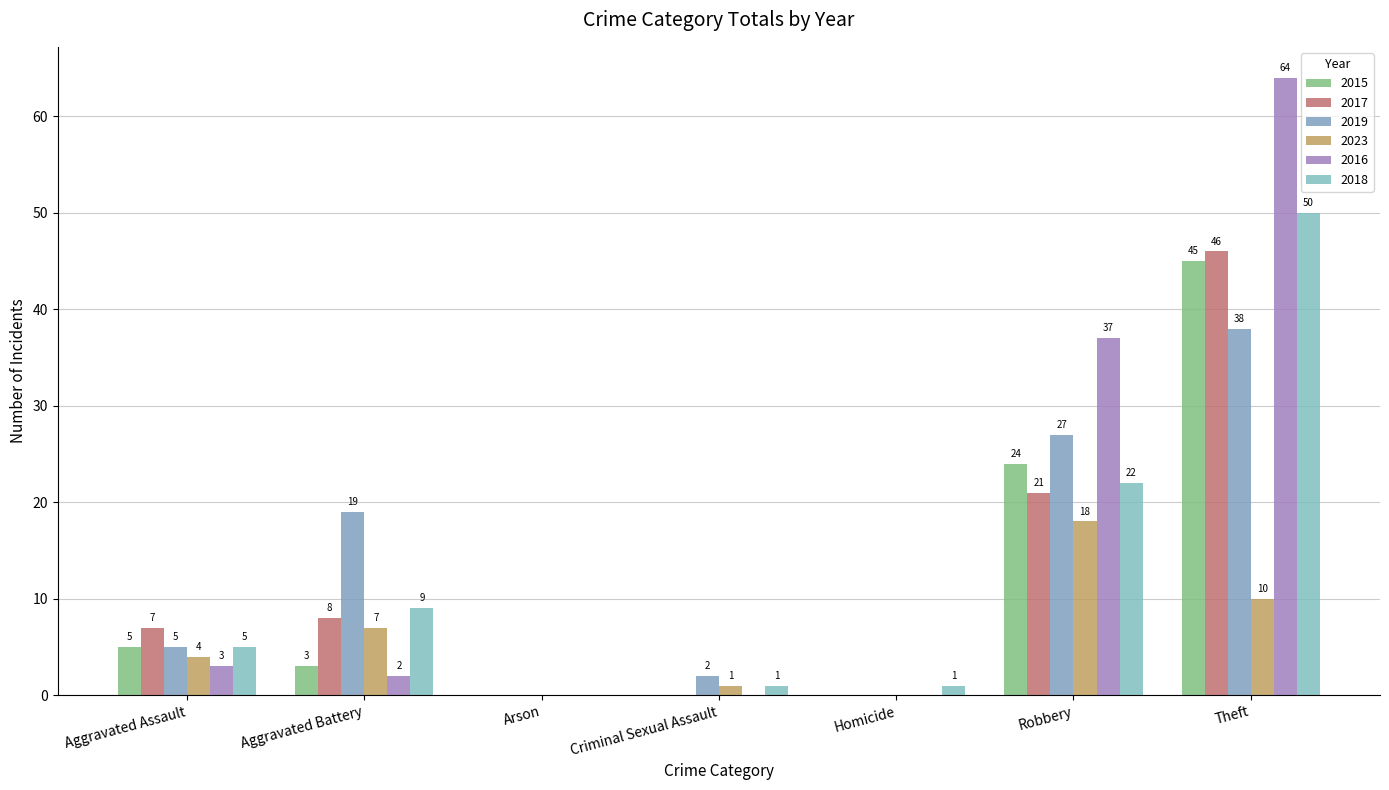

Does the chart contain stacked bars?

No